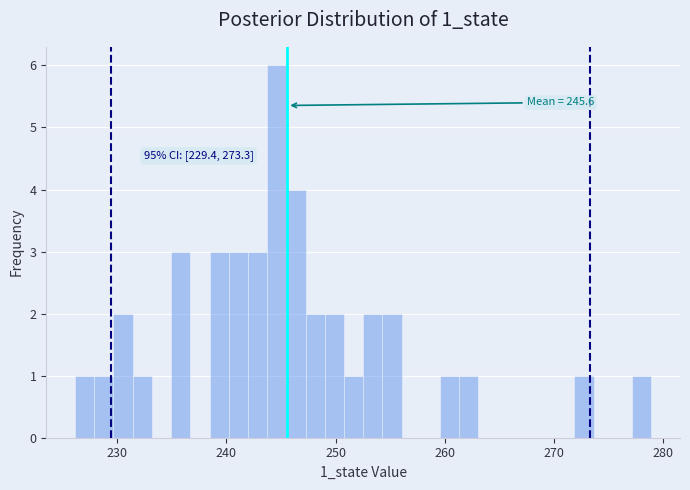

Around what value on the x-axis is the tallest bar? Give the approximate position of its centre, as read against the axis.

245